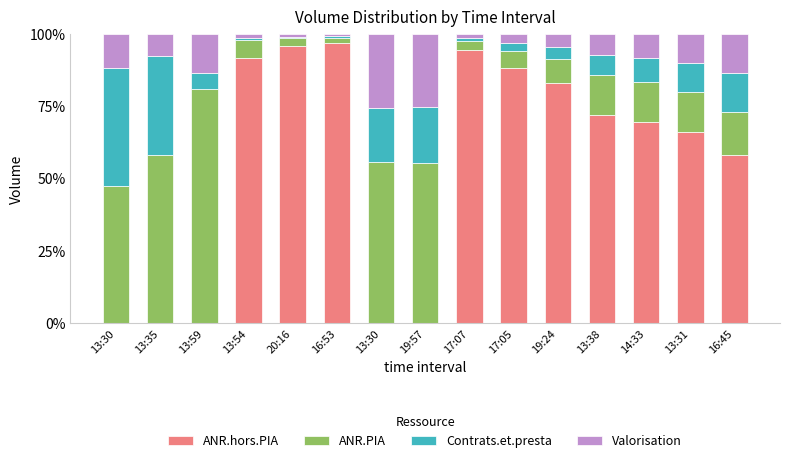

What is the difference between the Valorisation values at 13:30 and 13:35?

18.1